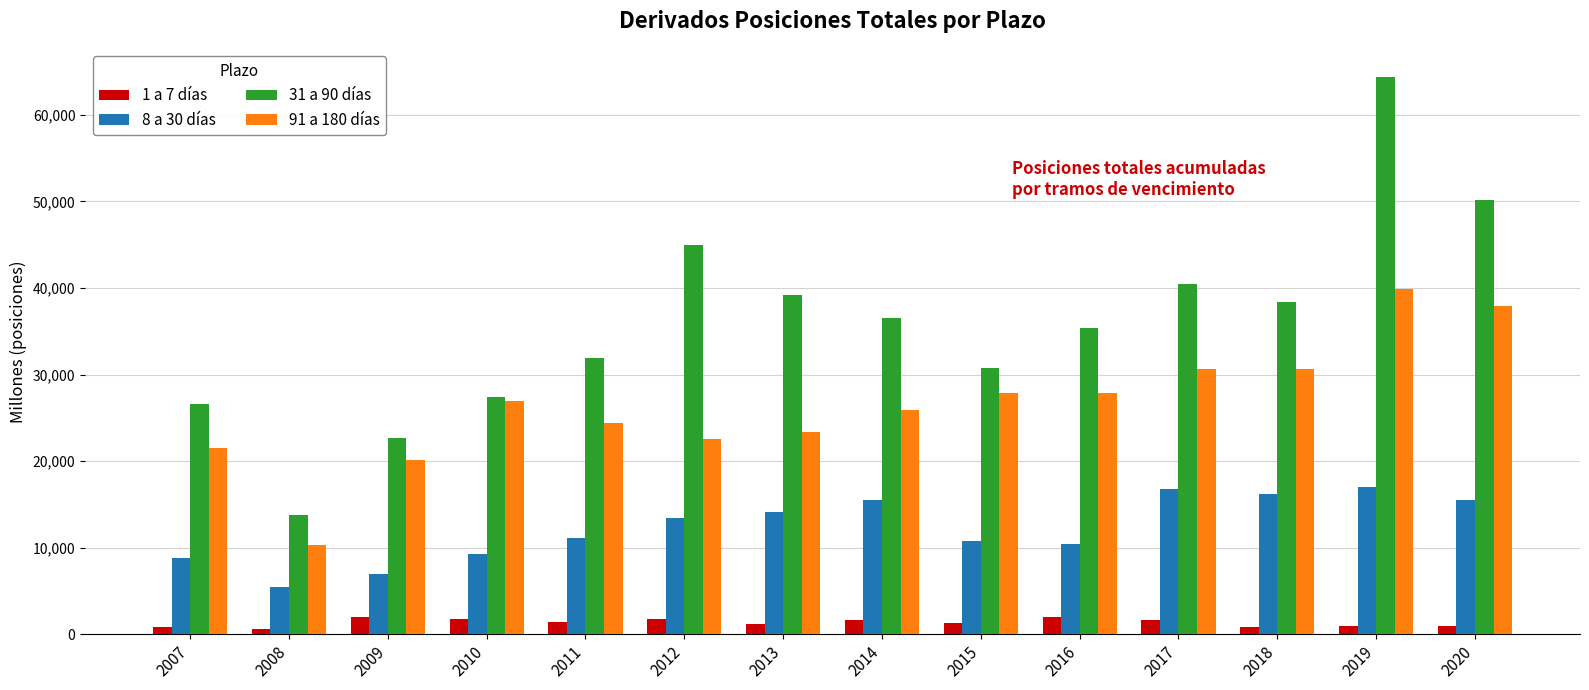

Rank the series by their average value, from highest to lowest.

31 a 90 días, 91 a 180 días, 8 a 30 días, 1 a 7 días